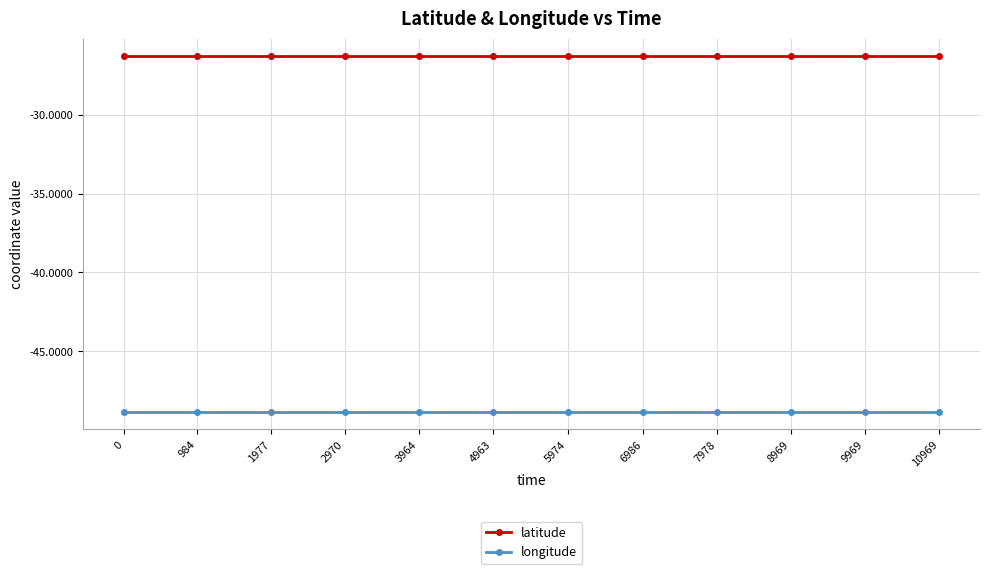

True or false: longitude and latitude cross at least once.

False